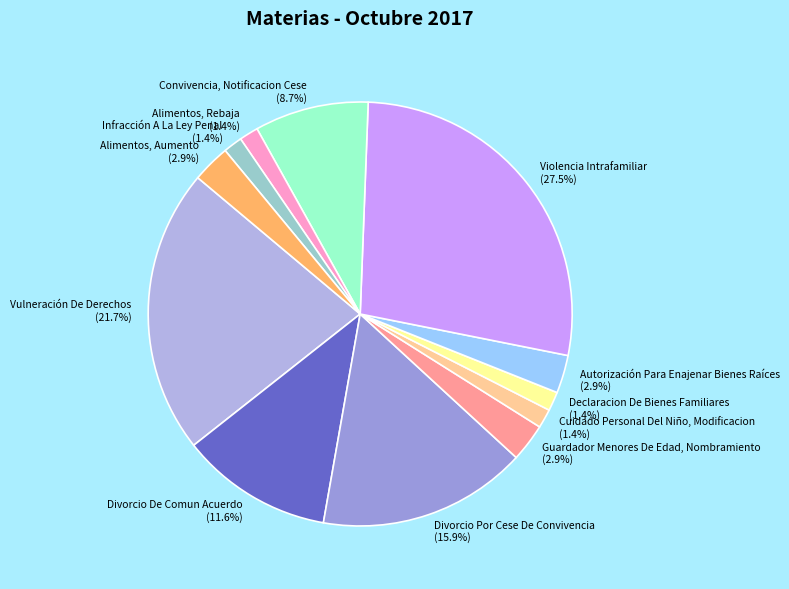

How much of the chart is everything except Autorización Para Enajenar Bienes Raíces?

97.1%